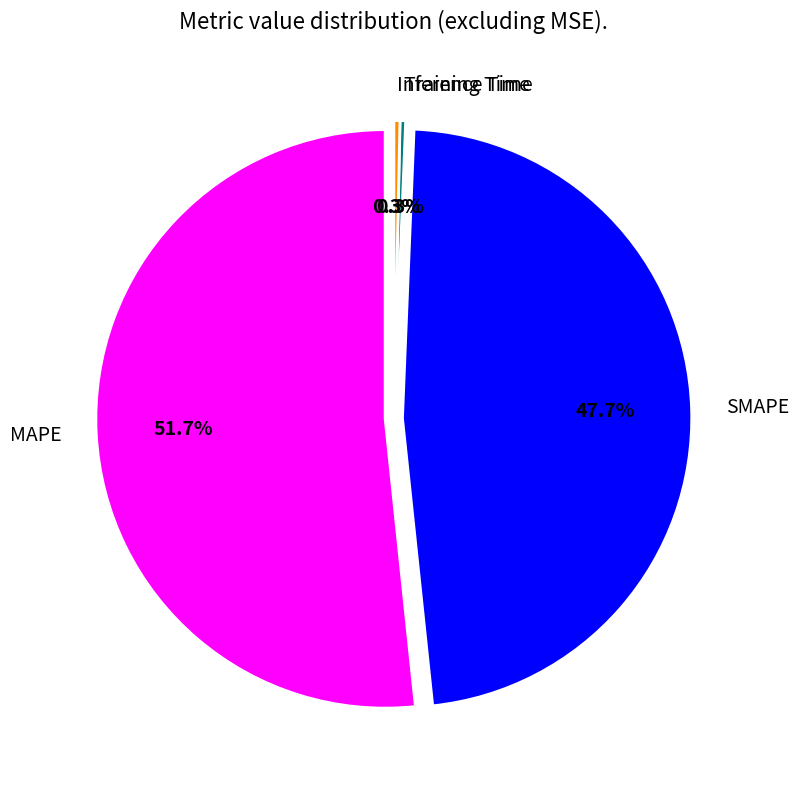

What is the ratio of the value at SMAPE to the value at MAPE?

0.9